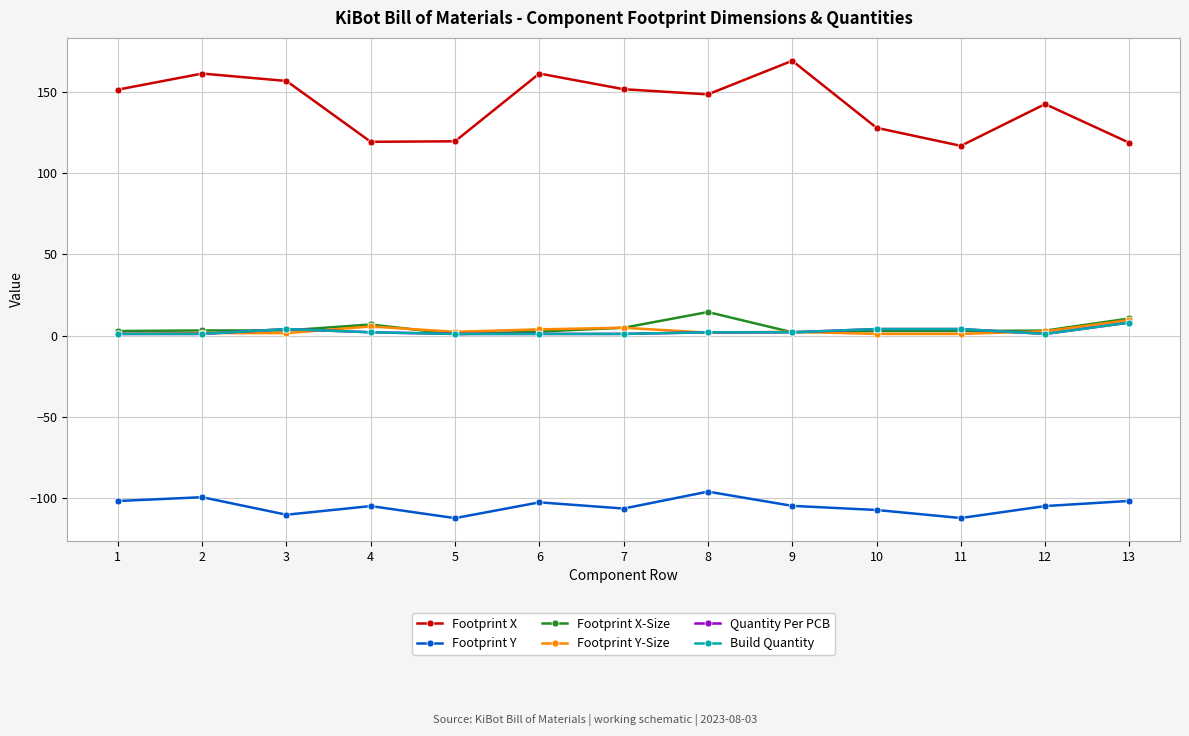

Is it true that Footprint Y equals -99.5 at 2?

True